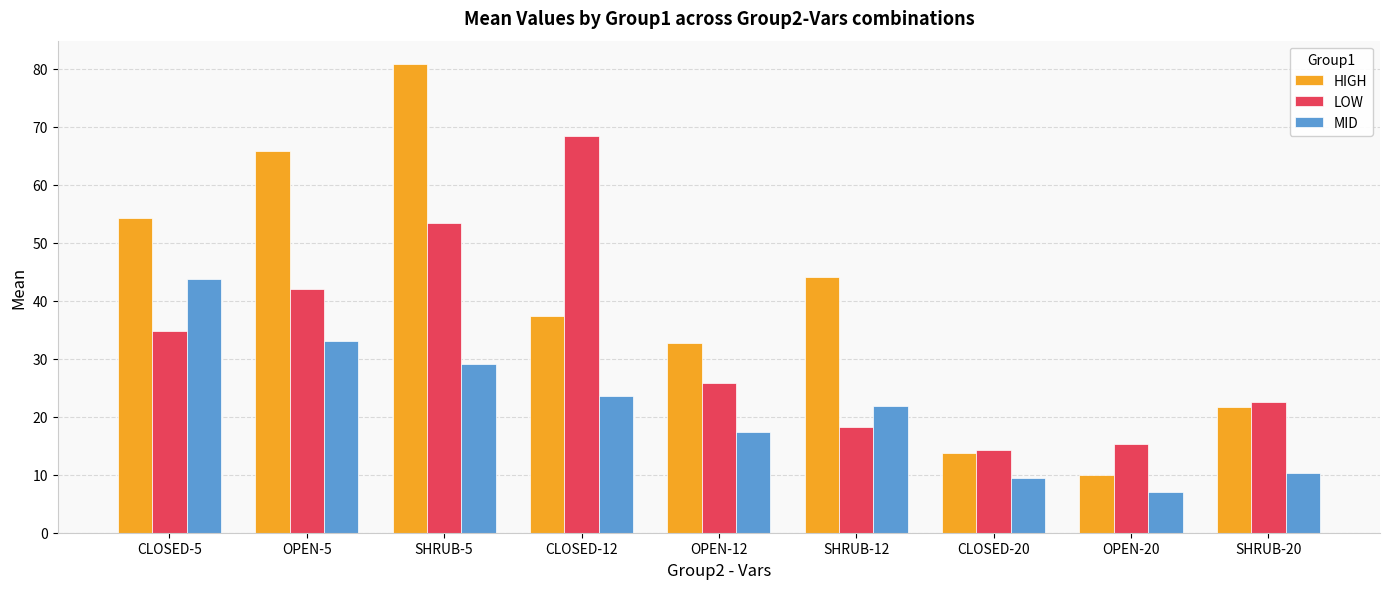

Reading left to right, what are all the values shown in this chart?

HIGH: CLOSED-5=54.3	OPEN-5=65.8	SHRUB-5=80.8	CLOSED-12=37.4	OPEN-12=32.8	SHRUB-12=44.0	CLOSED-20=13.7	OPEN-20=10.0	SHRUB-20=21.7
LOW: CLOSED-5=34.8	OPEN-5=42.1	SHRUB-5=53.4	CLOSED-12=68.5	OPEN-12=25.8	SHRUB-12=18.2	CLOSED-20=14.3	OPEN-20=15.3	SHRUB-20=22.5
MID: CLOSED-5=43.7	OPEN-5=33.1	SHRUB-5=29.2	CLOSED-12=23.6	OPEN-12=17.4	SHRUB-12=21.9	CLOSED-20=9.4	OPEN-20=7.1	SHRUB-20=10.3